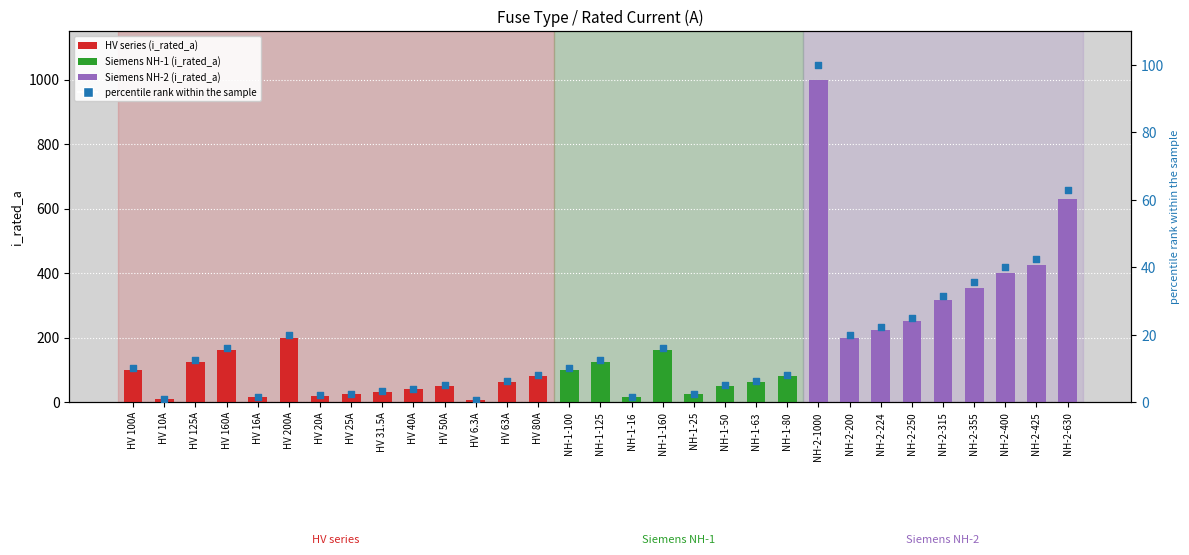

What is the total value across all series at HV 10A?

11.0